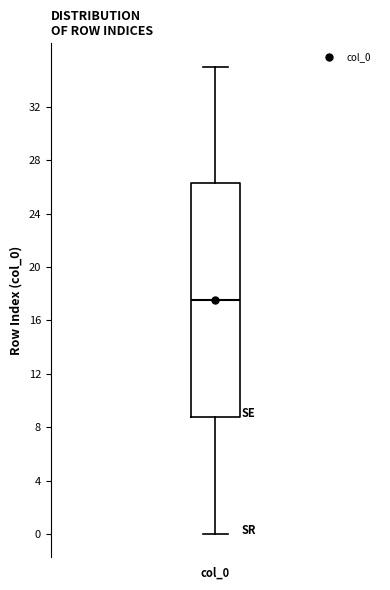

Transcribe this box plot: give where the median line is, the range the box spans, and where the two whiskers end, as read against the y-axis. The values are not printed on the chart, so give them approximately, as read against the axis.

median 17.5, box 9.0 to 26.5, whiskers 0.0 to 35.0